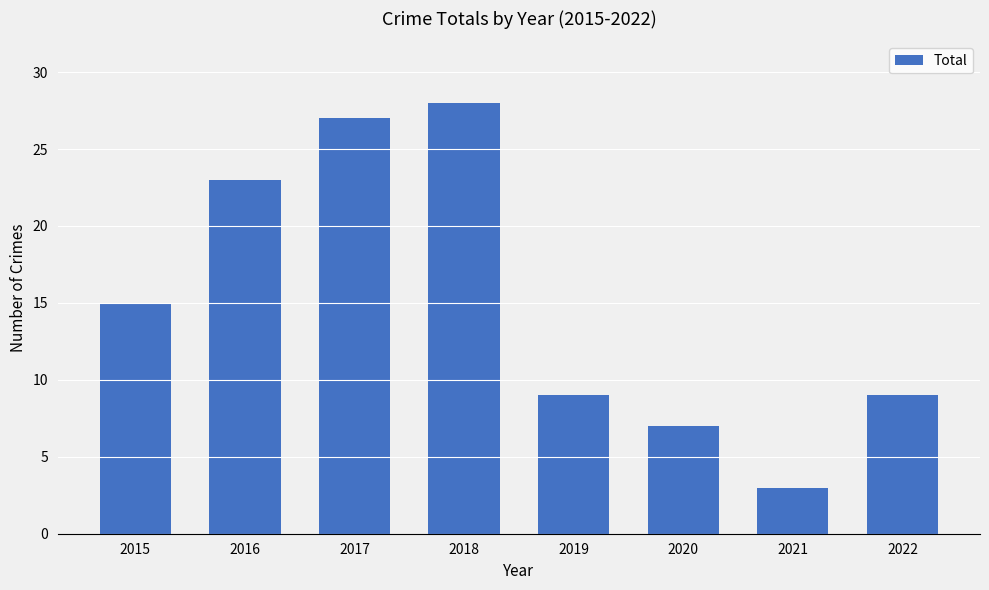

What is the value of the 3rd bar from the left?

27